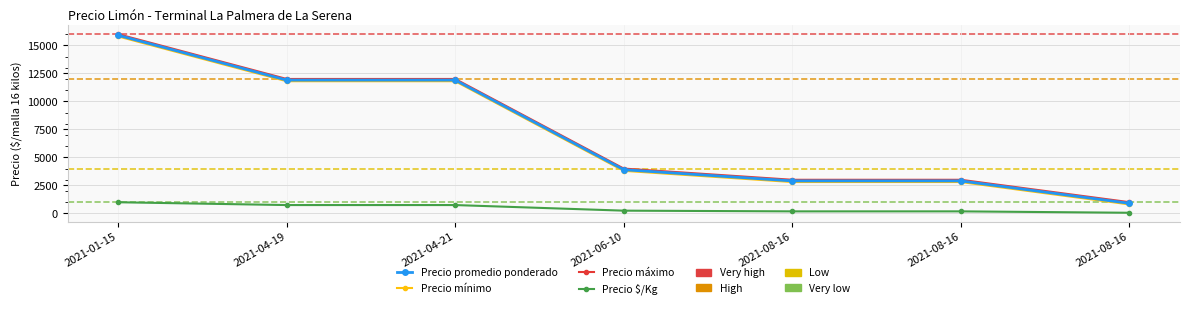

What is the value of the Precio $/Kg point at the 7th from the left?

181